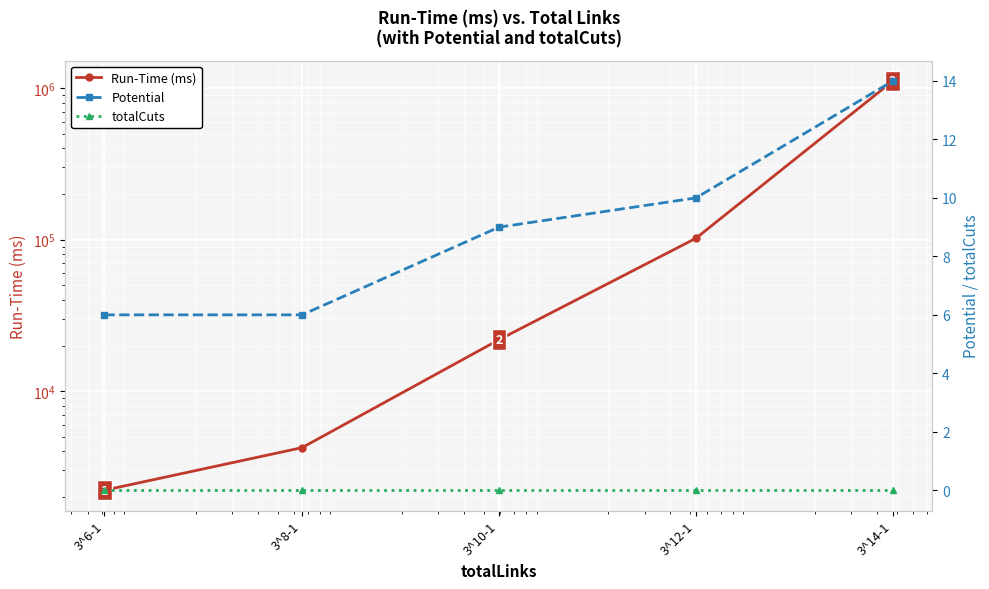

What are all the series names shown in the legend?

Run-Time (ms), Potential, totalCuts